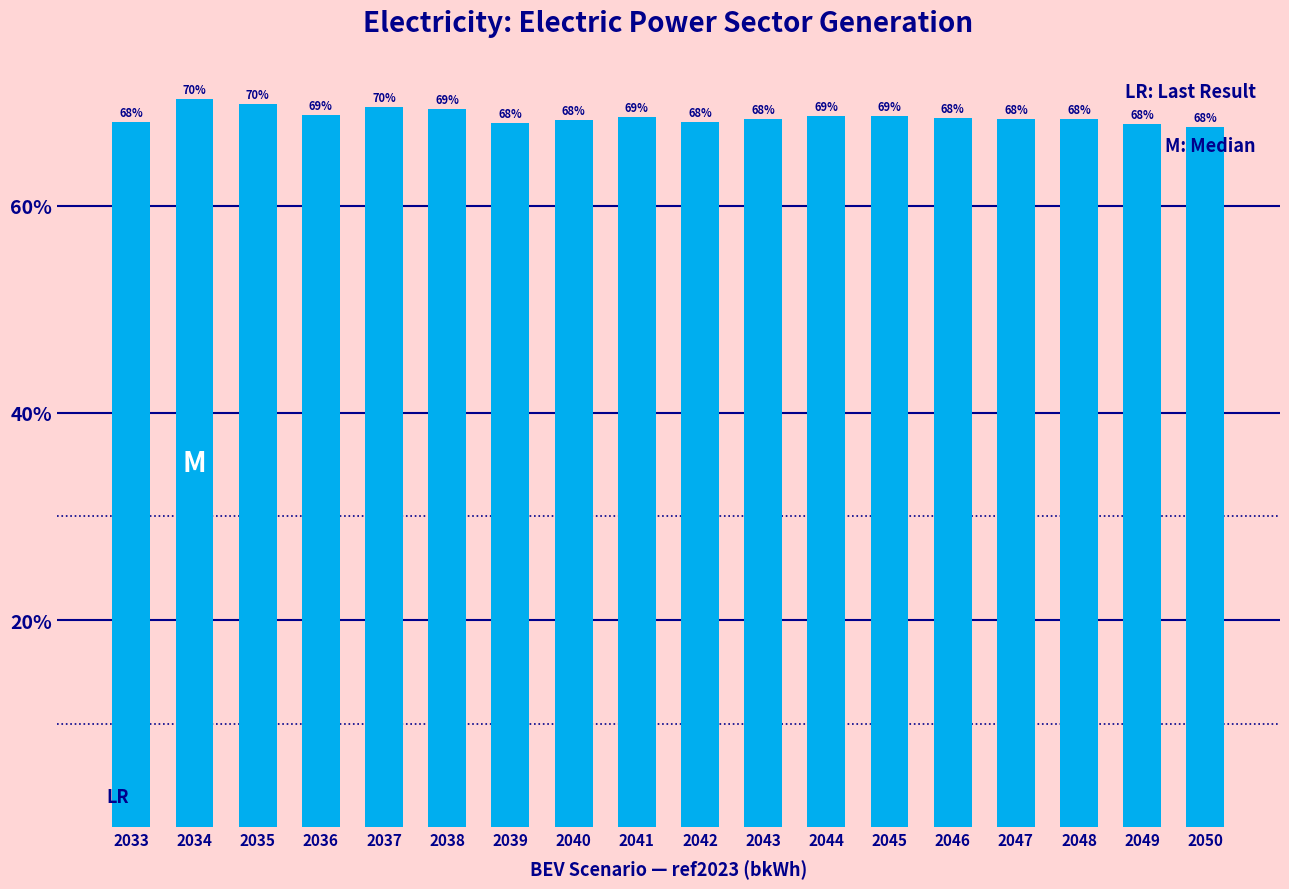

What is the greatest value displayed?

70.3